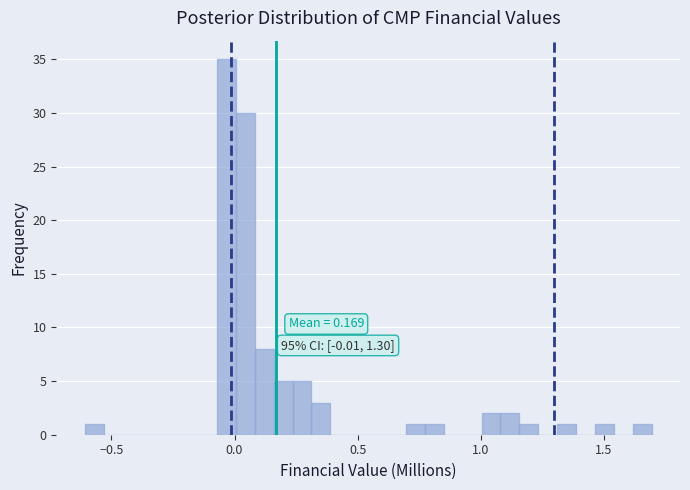

Around what value on the x-axis is the tallest bar? Give the approximate position of its centre, as read against the axis.

-0.05